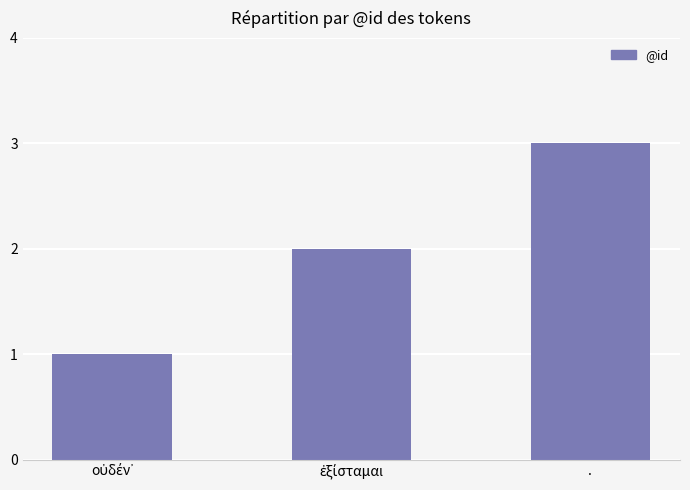

What is the maximum value shown in the chart?

3